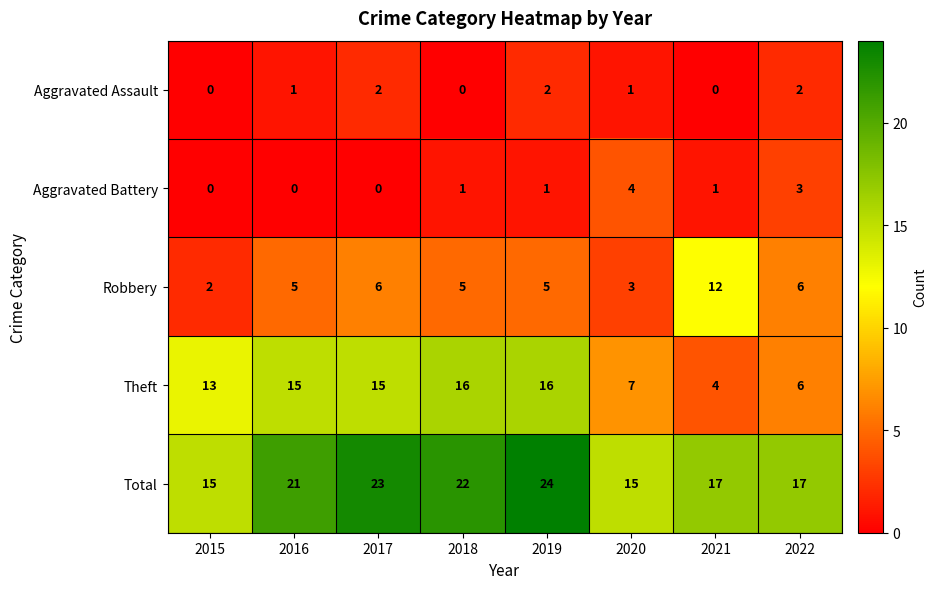

At 2020, list the series in order from smallest to largest.

Aggravated Assault, Robbery, Aggravated Battery, Theft, Total